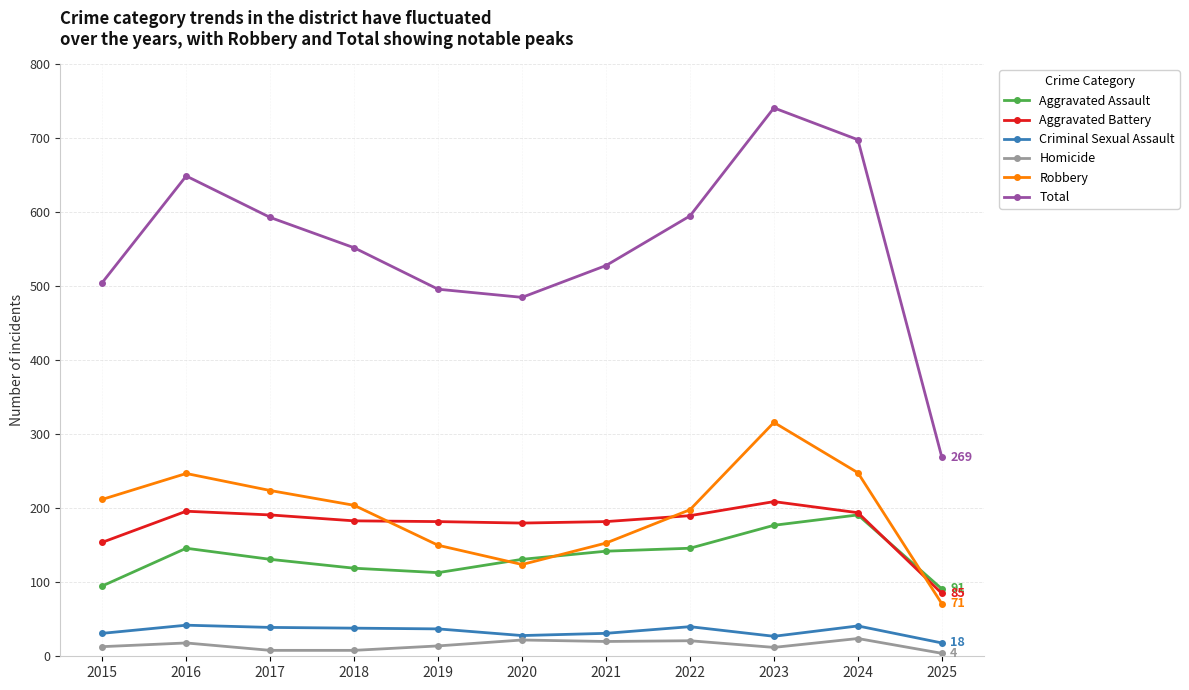

True or false: Robbery and Criminal Sexual Assault intersect in this chart.

False